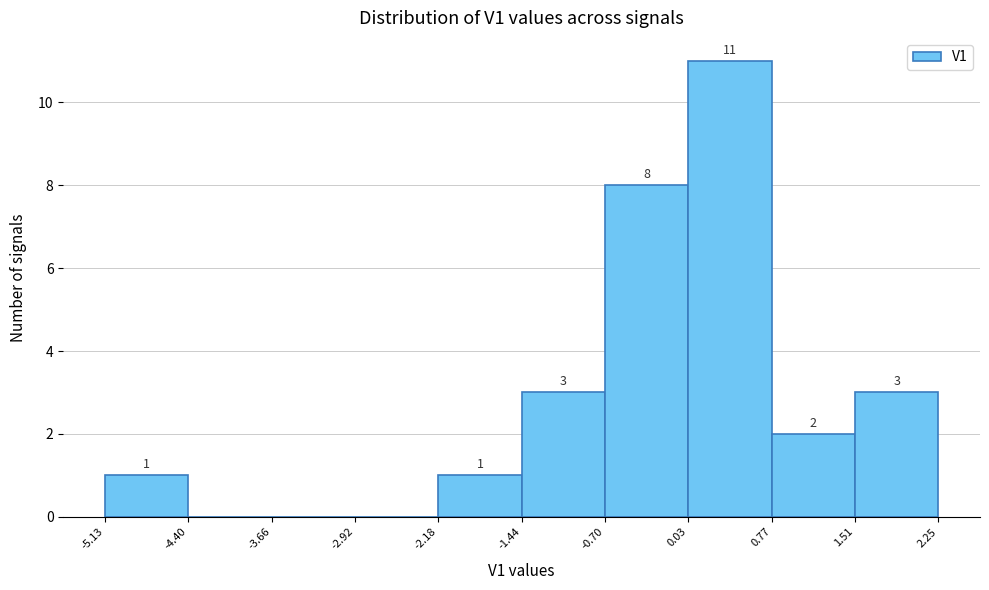

Over which range of the x-axis is the bar tallest?

0.03 to 0.77